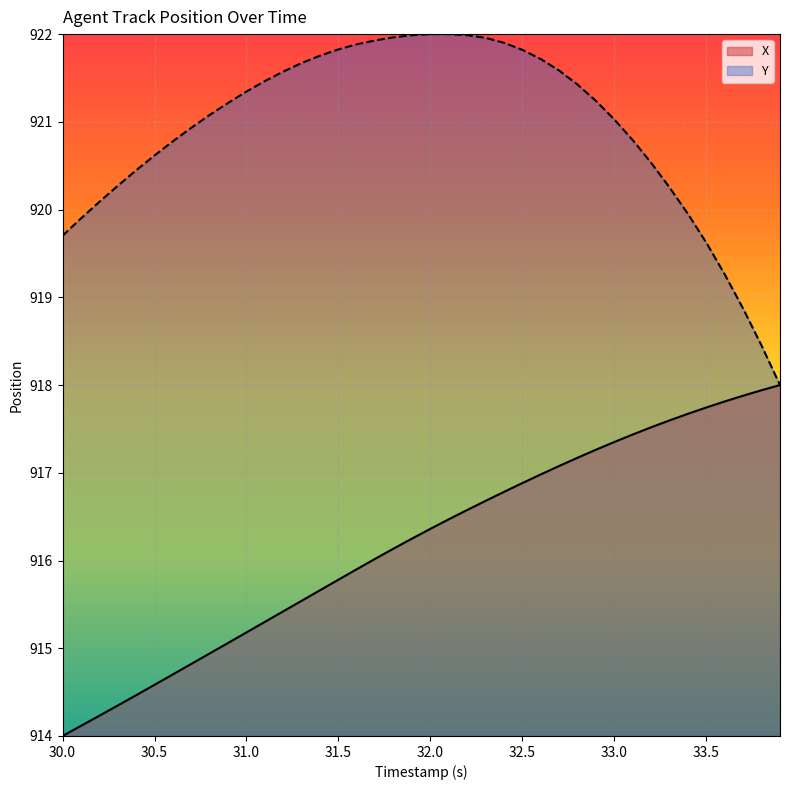

What is the sum of all X values?

36647.7